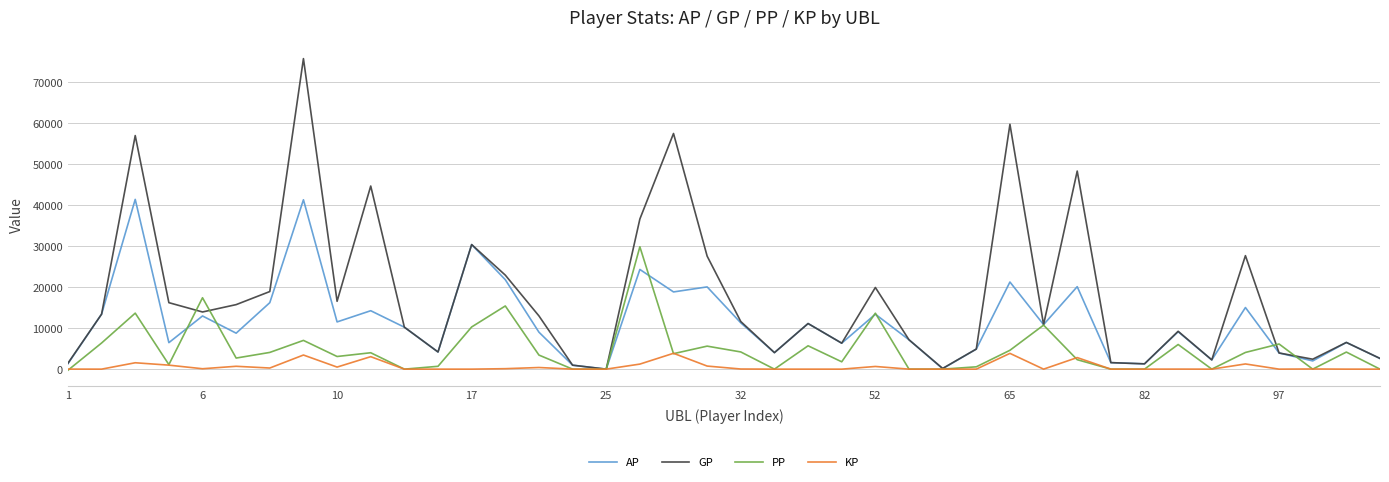

List the series in order of their peak value, highest first.

GP, AP, PP, KP